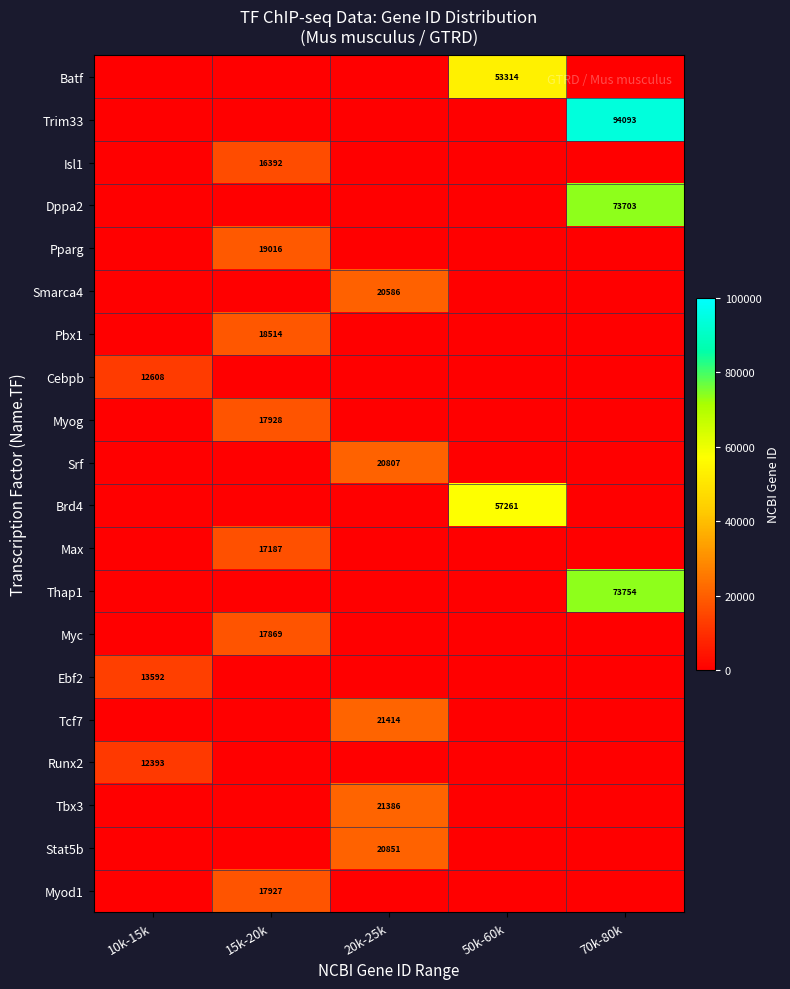

True or false: Myod1 has a value of 17927 at 15k-20k.

True